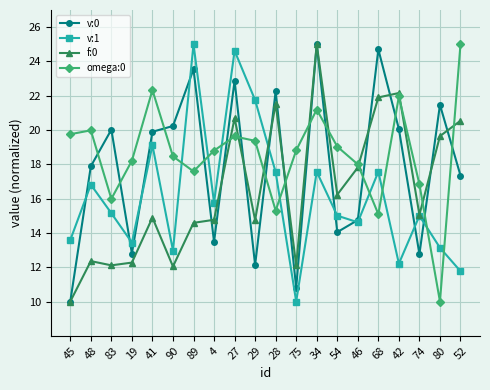

What is the difference between the highest and lowest values at 19?

5.9